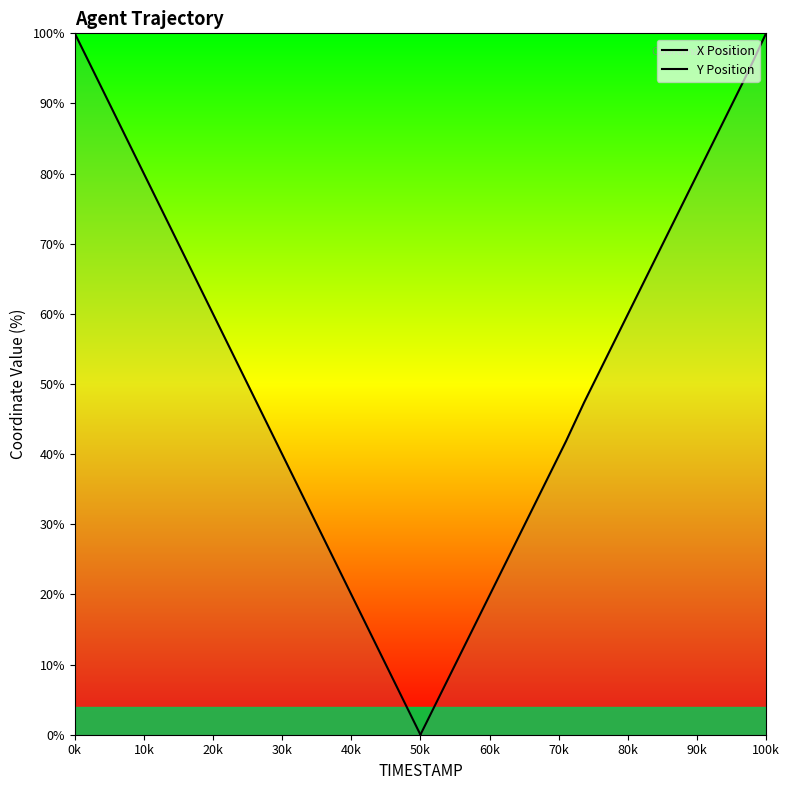

Does the chart display data point markers on the line(s)?

No